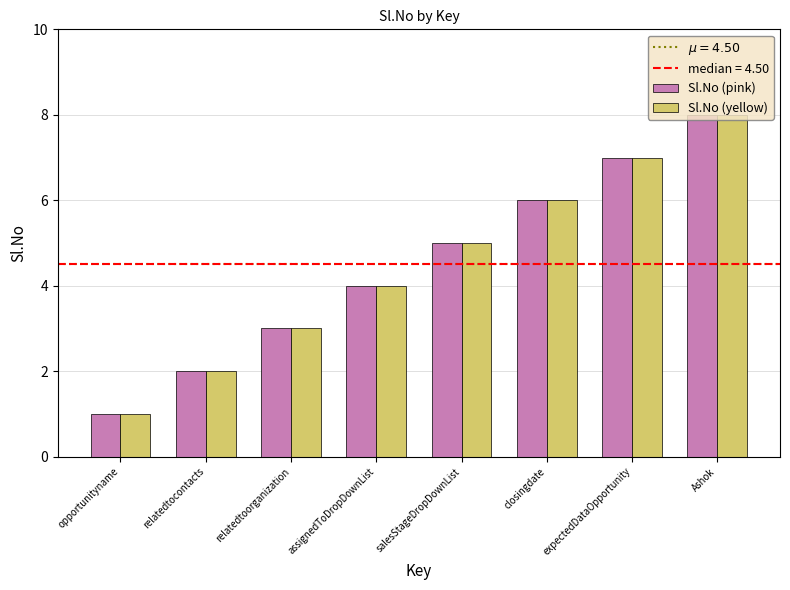

How many categories are shown in the chart?

8